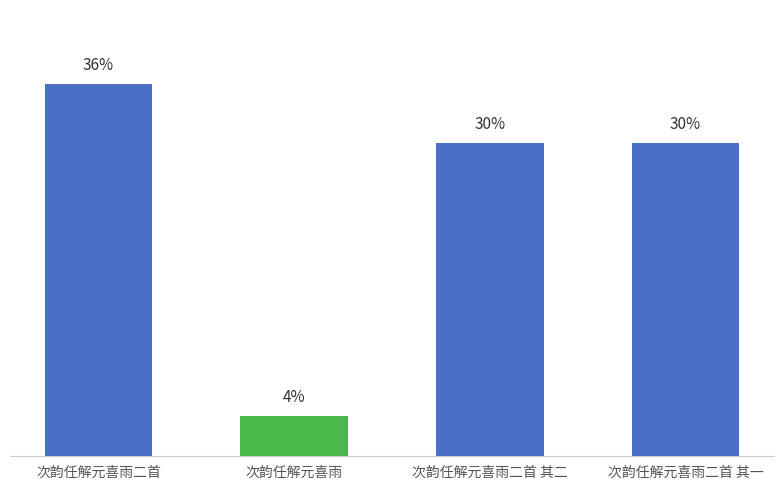

Does the chart contain any negative values?

No